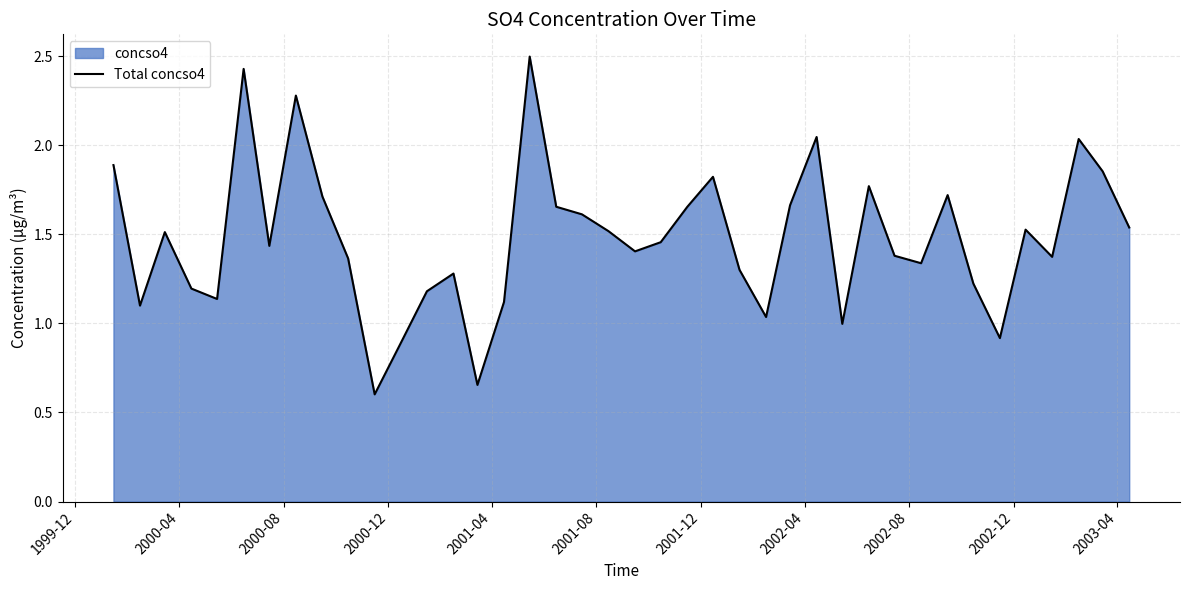

What is the smallest value displayed?

0.6